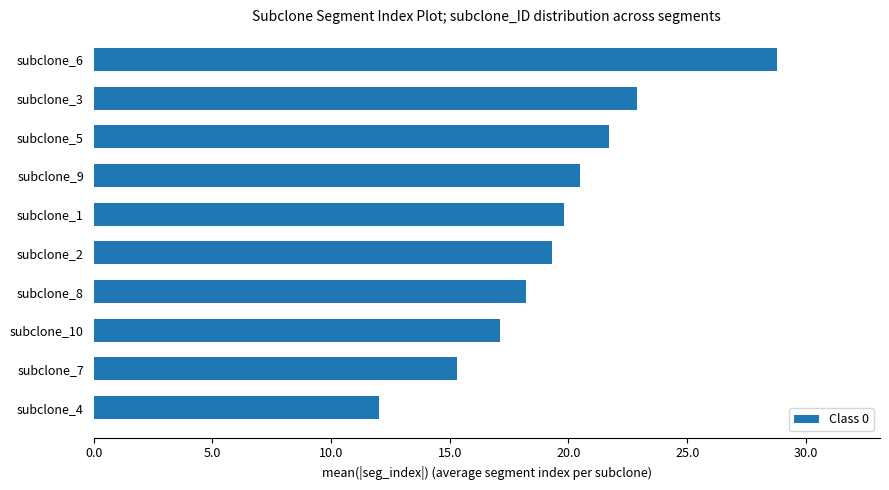

What is the approximate value at subclone_7?

15.3